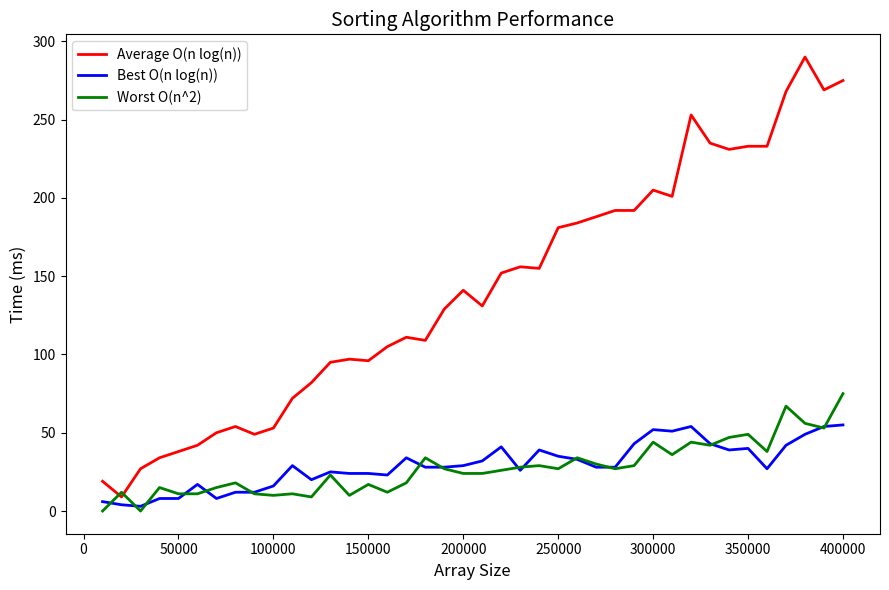

True or false: Worst O(n^2) and Best O(n log(n)) cross at least once.

True